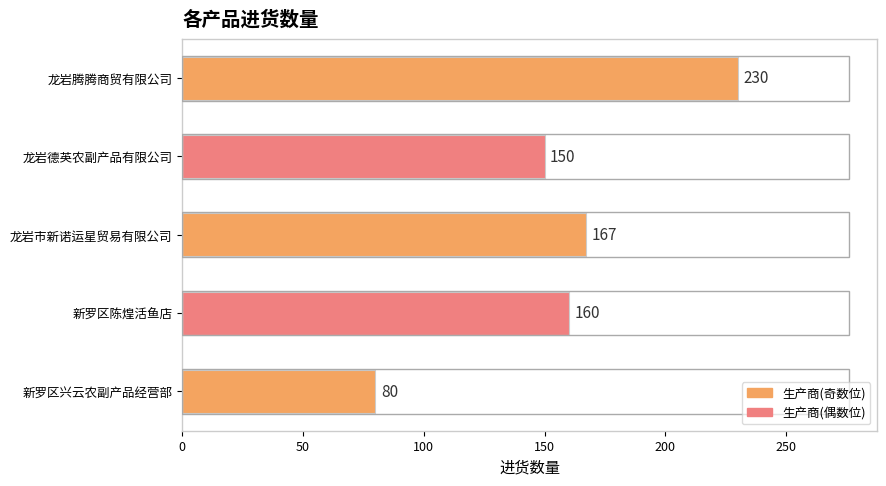

Reading top to bottom, extract all data points from this chart.

230	150	167	160	80